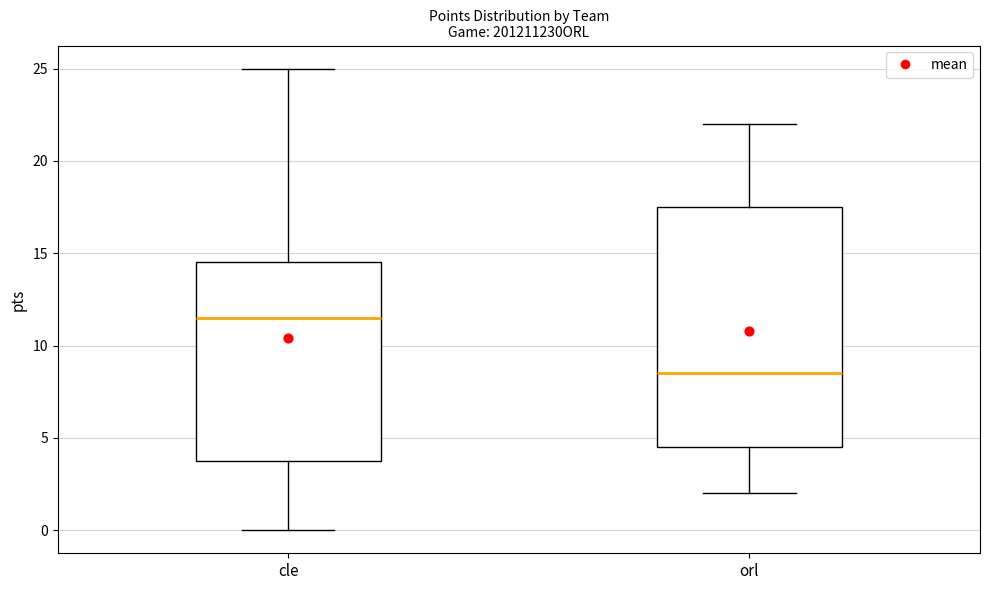

Which box has the lowest median line?

orl